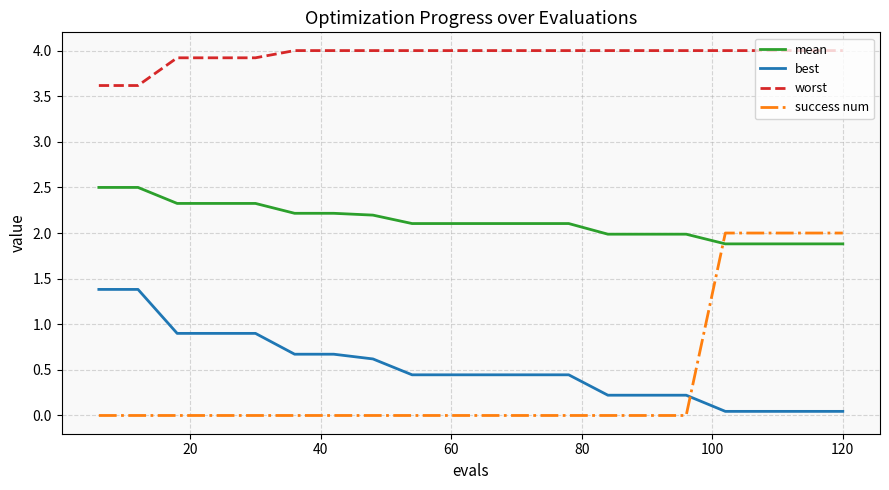

What is the difference between the second highest and second lowest values in the best series?

1.3